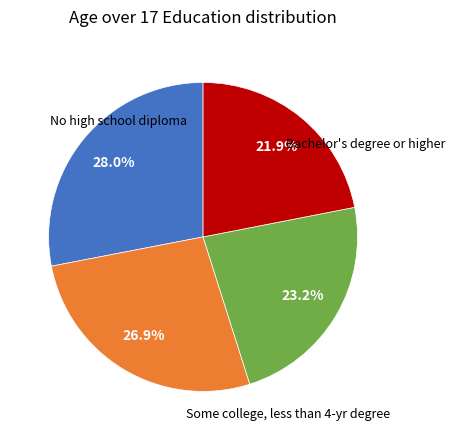

To the nearest percent, what is the difference between the largest and smallest slice percentages?

6%